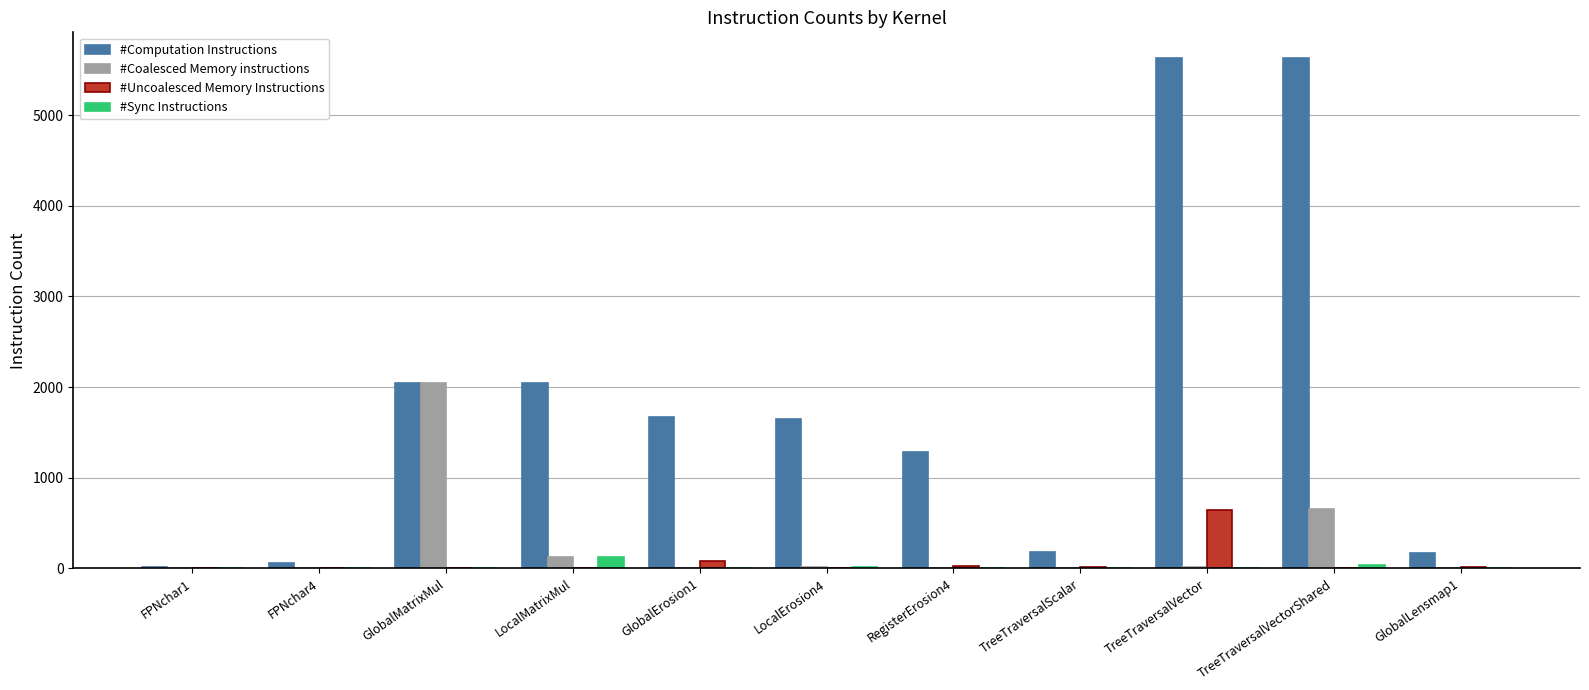

The #Computation Instructions series shows 2569 at LocalErosion4. True or false?

False